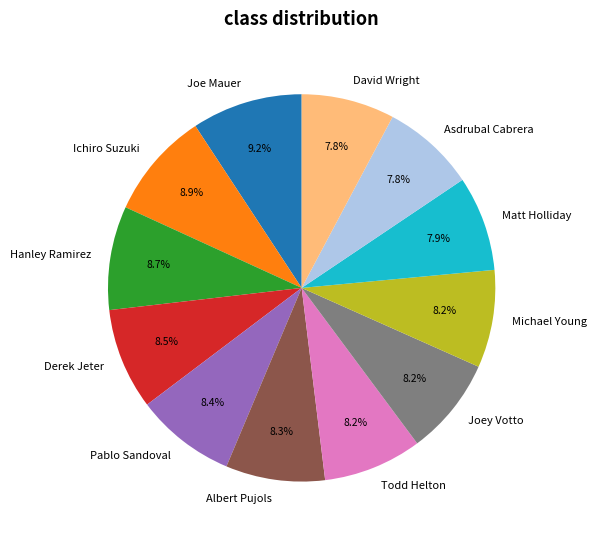

What is the ratio of the value at Joe Mauer to the value at Derek Jeter?

1.1